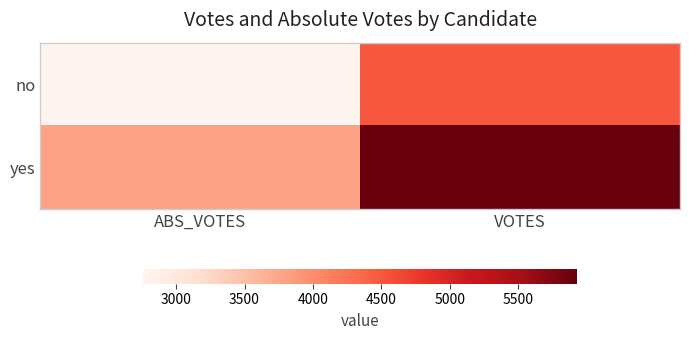

List the series in order of their overall mean, highest first.

yes, no